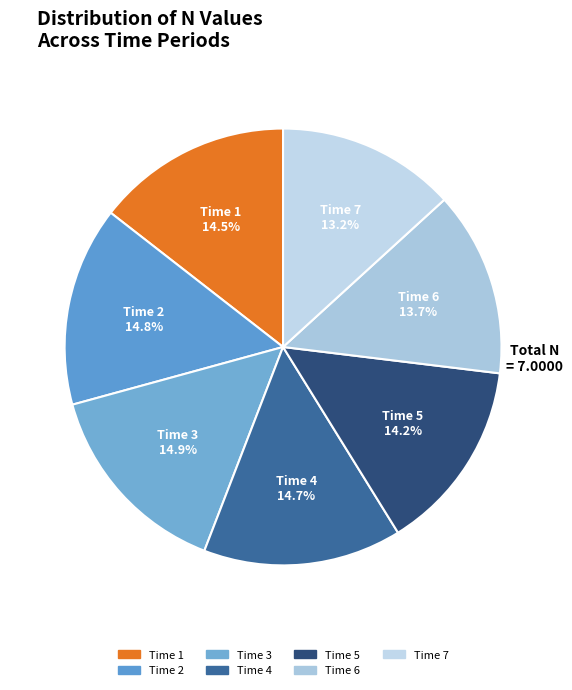

Is the sum of Time 4 and Time 2 greater than half?

No